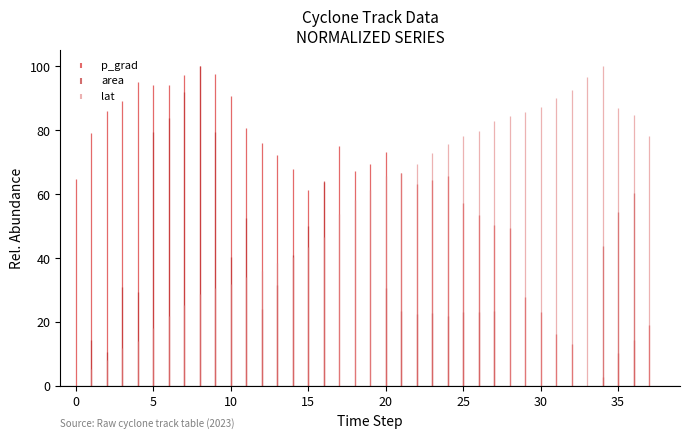

What is the sum of the values at 12 and 29?

103.7